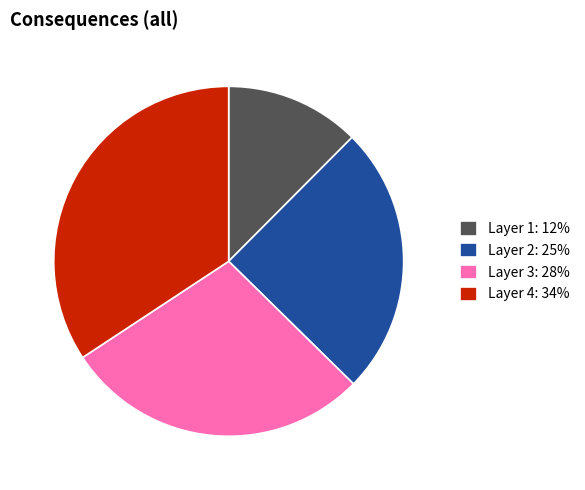

Do Layer 4: 34% and Layer 1: 12% together represent more than half of the pie?

No